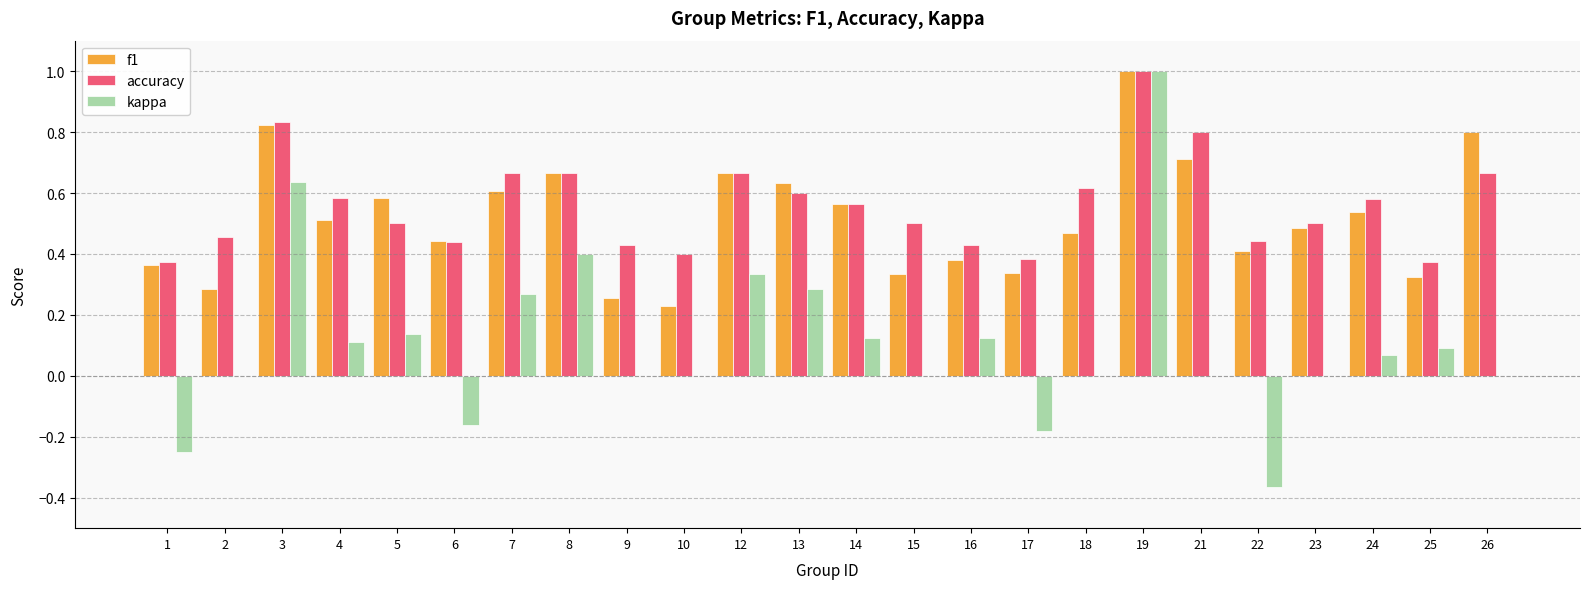

What is the maximum value for kappa?

1.0